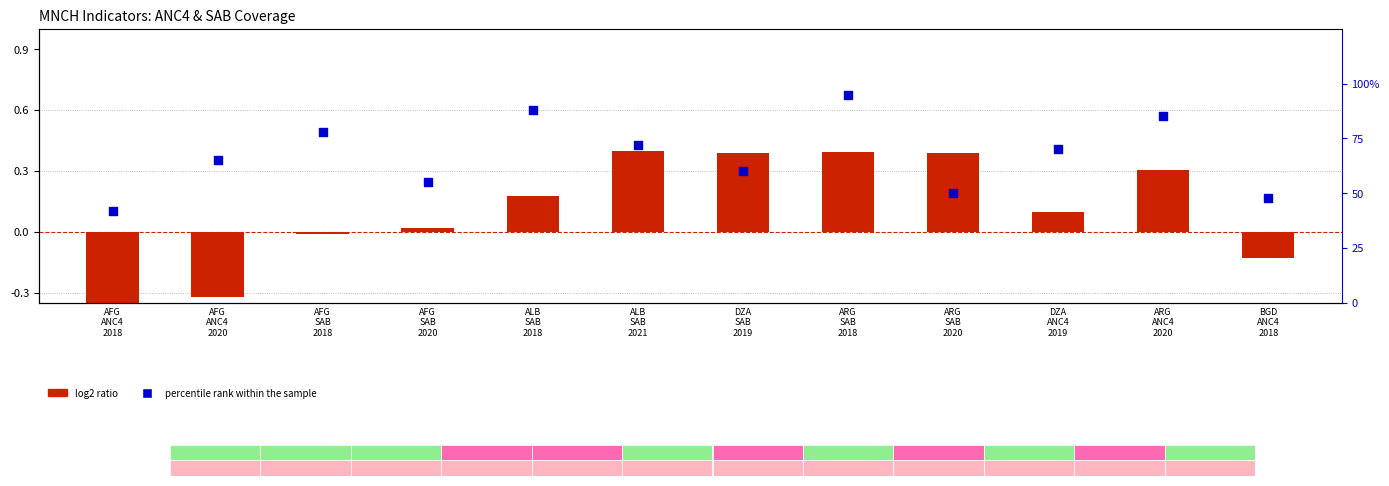

Which series has the largest Y range (max minus min)?

log2 ratio